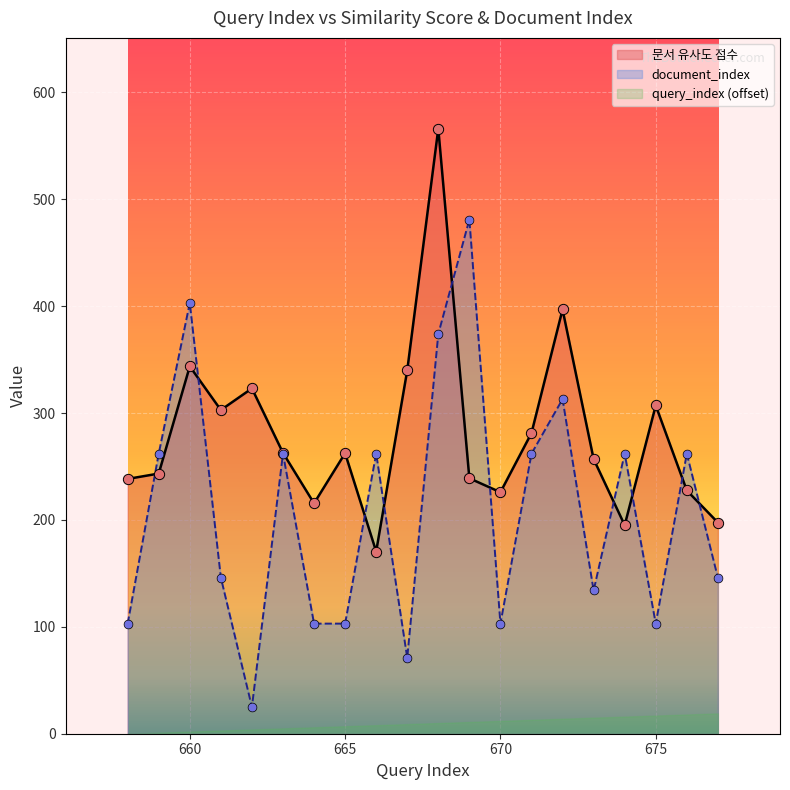

What is the total value across all series at 670?

328.9